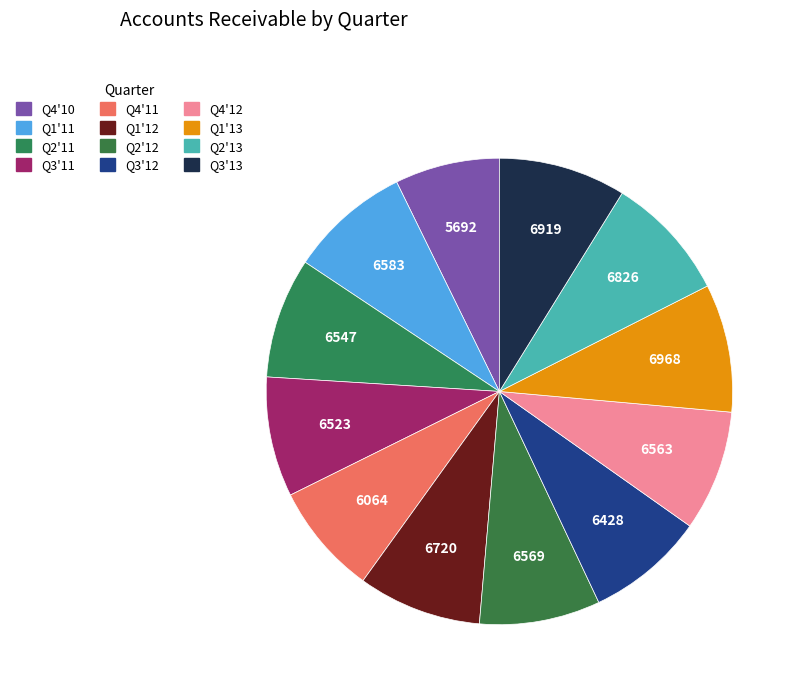

How many segments does this pie chart have?

12